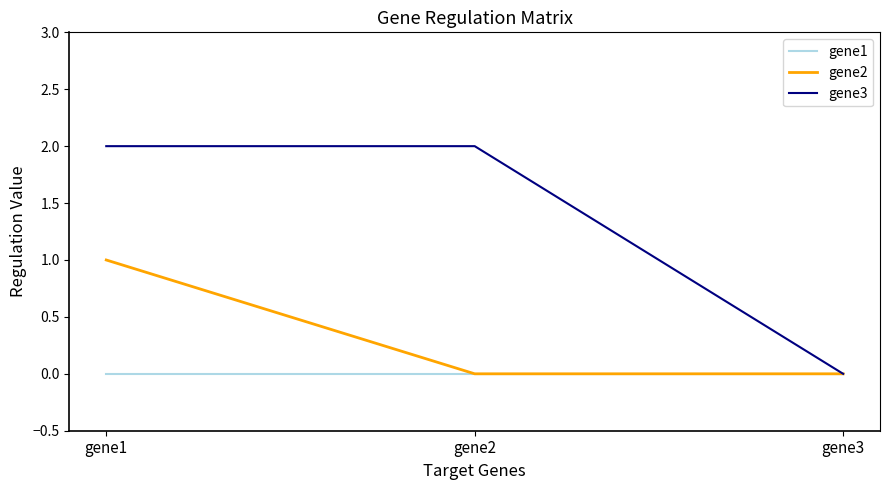

At how many categories does at least one series exceed 1?

2